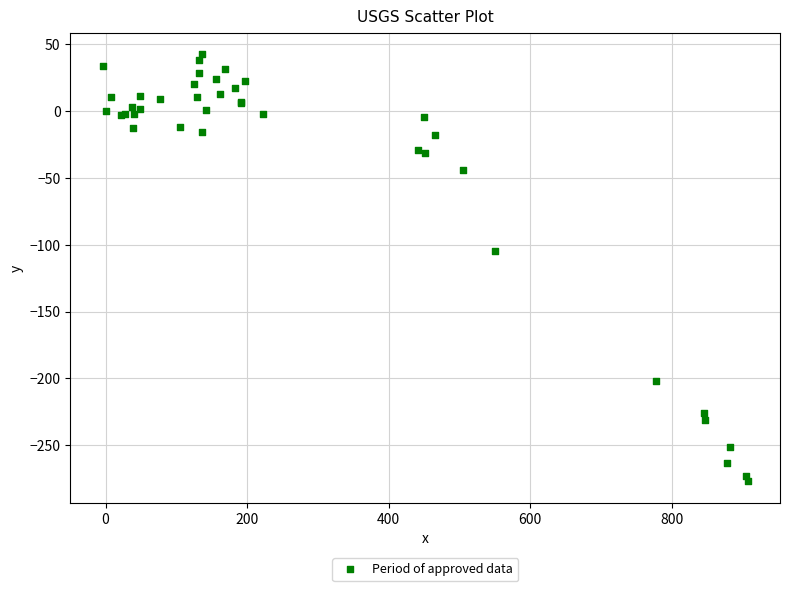

What Y value in the scatter plot is closest to -117?

-104.5